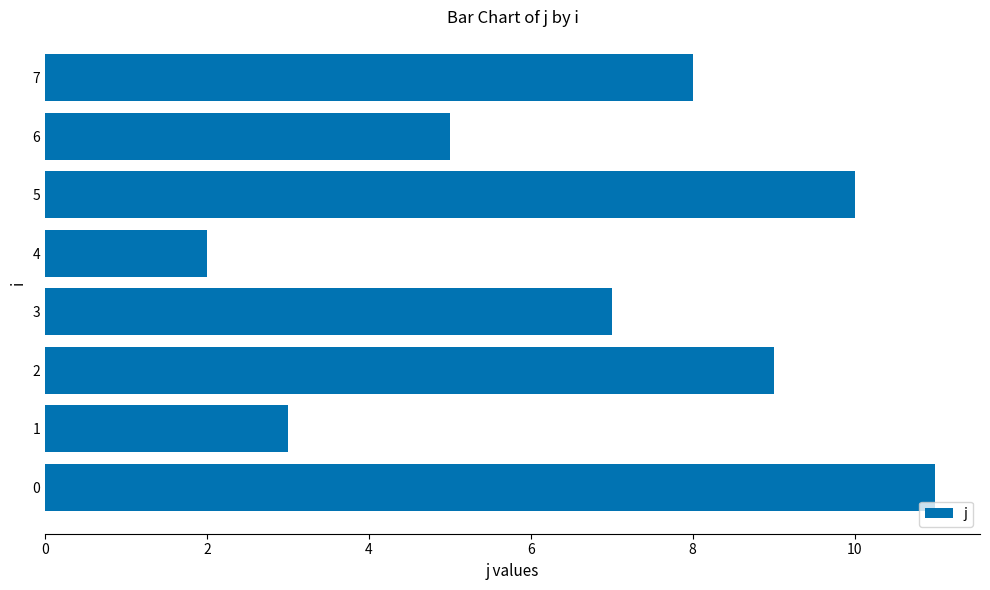

Approximately how many times larger is the value at 1 compared to 7?

0.4